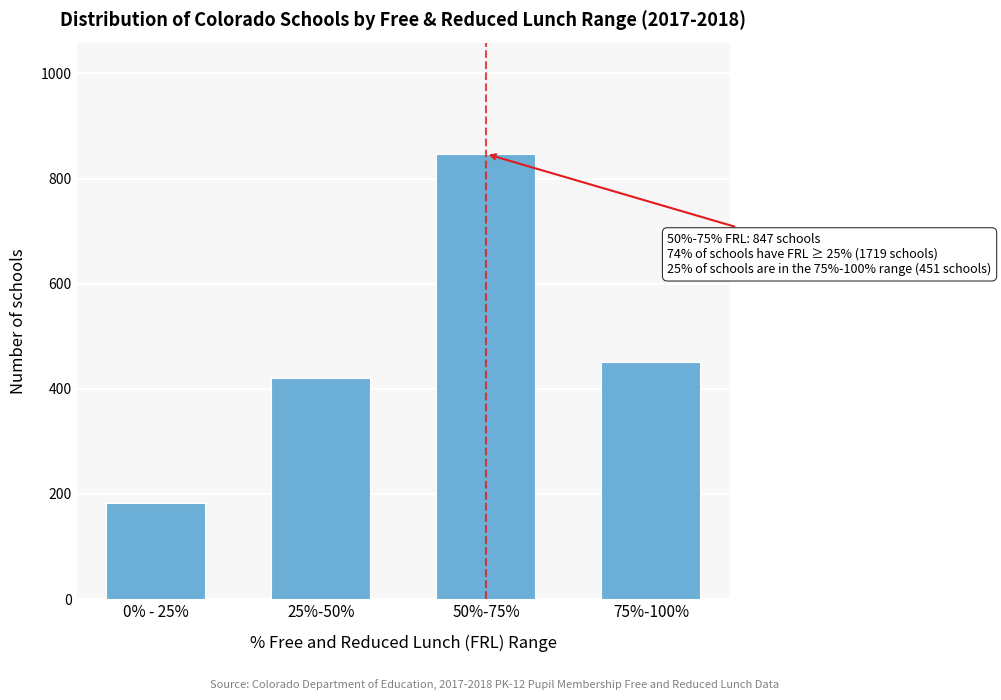

Reading left to right, extract all data points from this chart.

0% - 25%=183	25%-50%=421	50%-75%=847	75%-100%=451